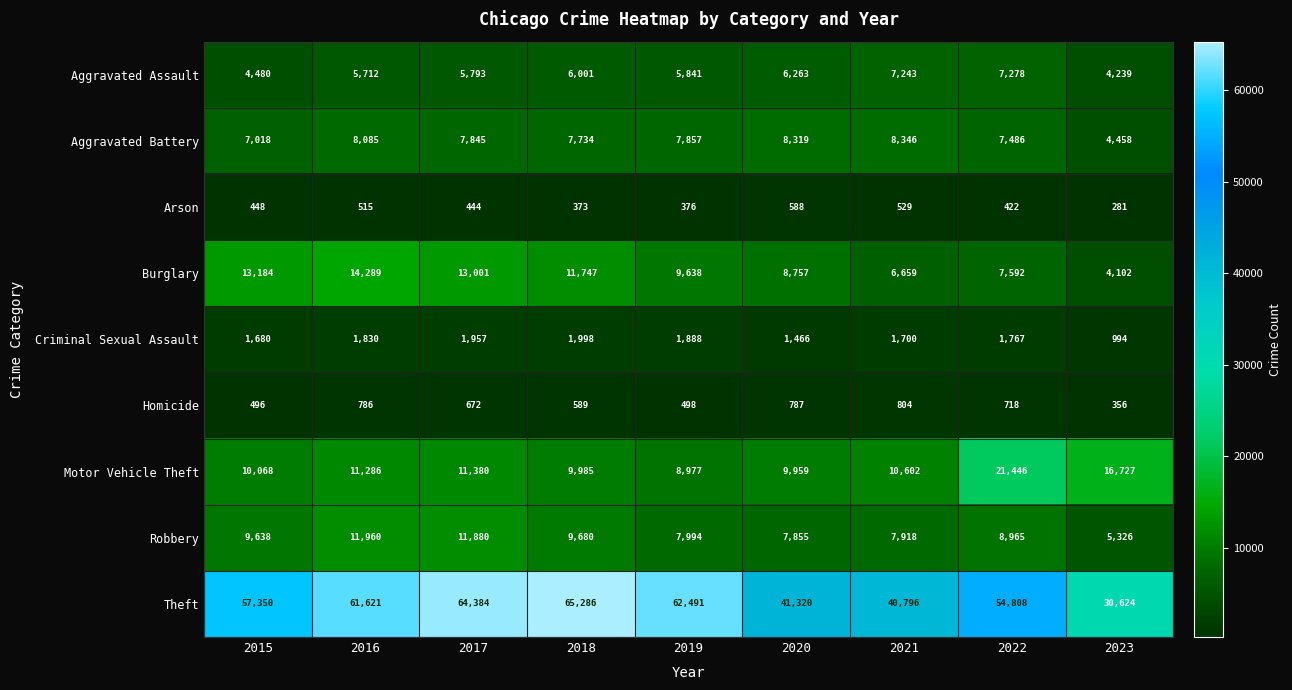

At which label is Robbery closest to 8643?

2022